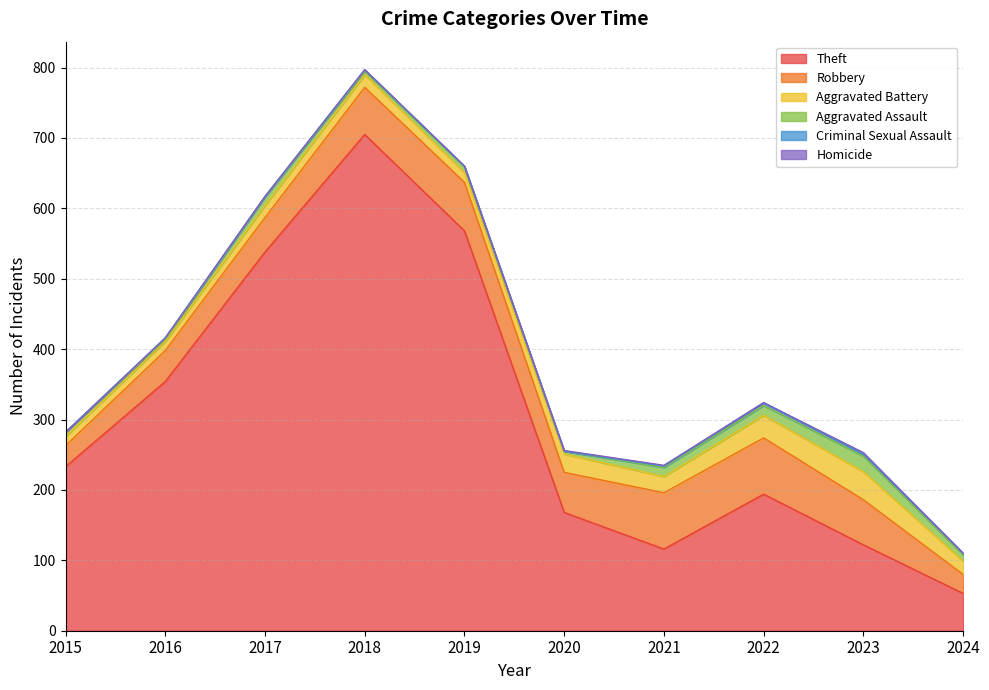

True or false: Homicide and Aggravated Assault cross at least once.

False